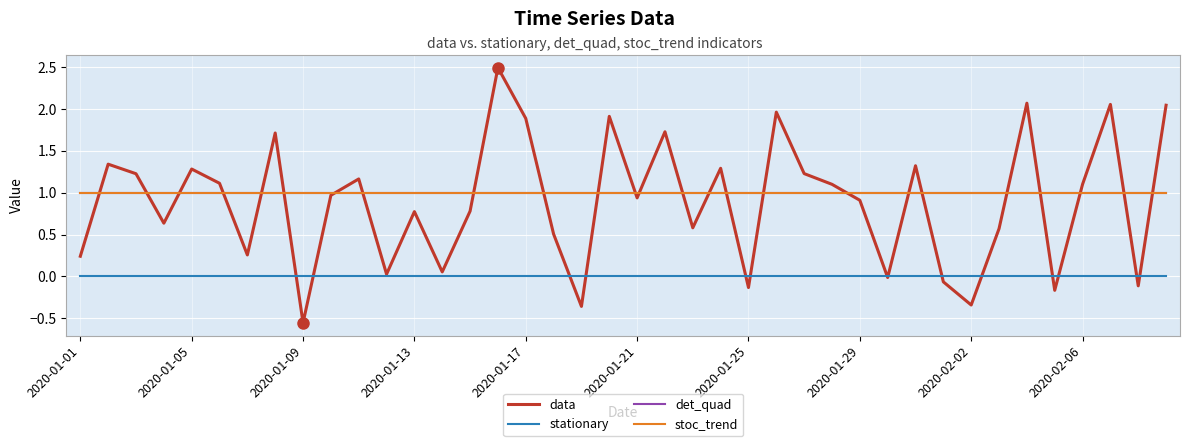

Reading left to right, list all the values displayed in this chart.

data: 0.2	1.3	1.2	0.6	1.3	1.1	0.3	1.7	-0.6	1.0	1.2	0.0	0.8	0.1	0.8	2.5	1.9	0.5	-0.4	1.9	0.9	1.7	0.6	1.3	-0.1	2.0	1.2	1.1	0.9	-0.0	1.3	-0.1	-0.3	0.6	2.1	-0.2	1.1	2.1	-0.1	2.0
stationary: 0.0	0.0	0.0	0.0	0.0	0.0	0.0	0.0	0.0	0.0	0.0	0.0	0.0	0.0	0.0	0.0	0.0	0.0	0.0	0.0	0.0	0.0	0.0	0.0	0.0	0.0	0.0	0.0	0.0	0.0	0.0	0.0	0.0	0.0	0.0	0.0	0.0	0.0	0.0	0.0
det_quad: 1.0	1.0	1.0	1.0	1.0	1.0	1.0	1.0	1.0	1.0	1.0	1.0	1.0	1.0	1.0	1.0	1.0	1.0	1.0	1.0	1.0	1.0	1.0	1.0	1.0	1.0	1.0	1.0	1.0	1.0	1.0	1.0	1.0	1.0	1.0	1.0	1.0	1.0	1.0	1.0
stoc_trend: 1.0	1.0	1.0	1.0	1.0	1.0	1.0	1.0	1.0	1.0	1.0	1.0	1.0	1.0	1.0	1.0	1.0	1.0	1.0	1.0	1.0	1.0	1.0	1.0	1.0	1.0	1.0	1.0	1.0	1.0	1.0	1.0	1.0	1.0	1.0	1.0	1.0	1.0	1.0	1.0